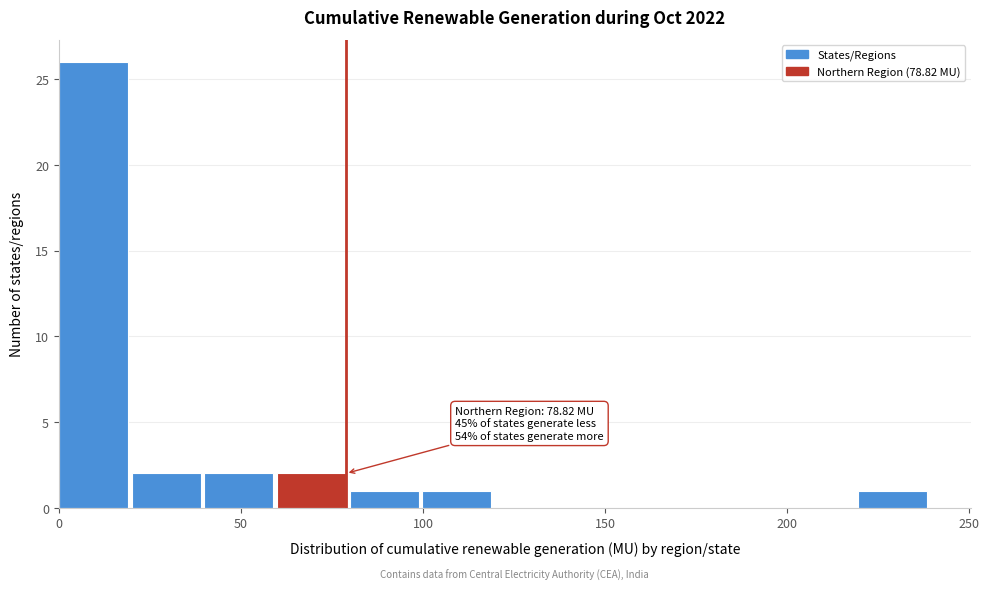

Around what value on the x-axis is the tallest bar? Give the approximate position of its centre, as read against the axis.

10